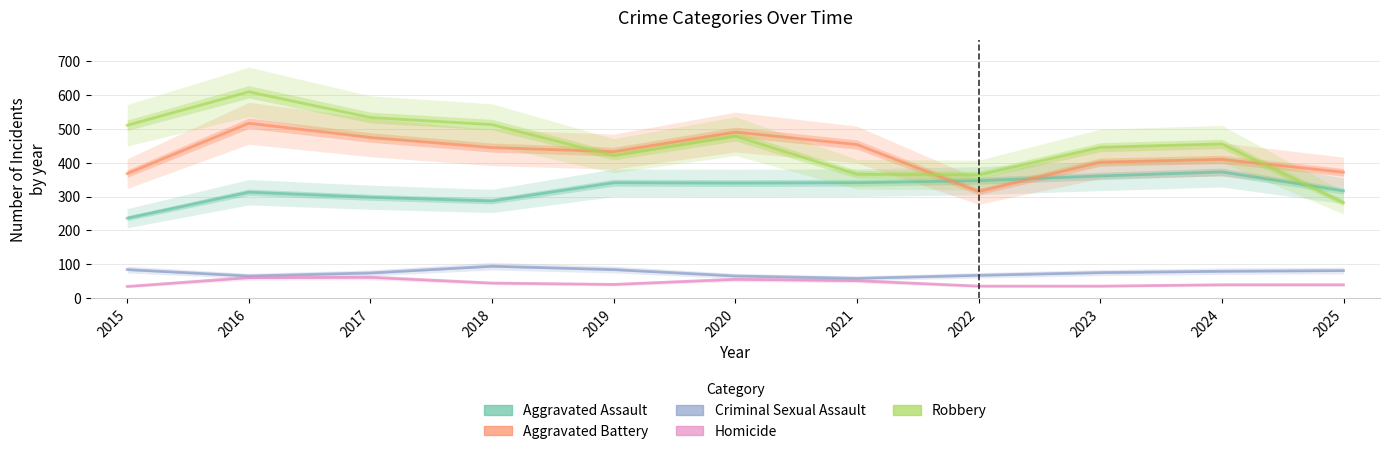

At how many categories does at least one series exceed 304?

11